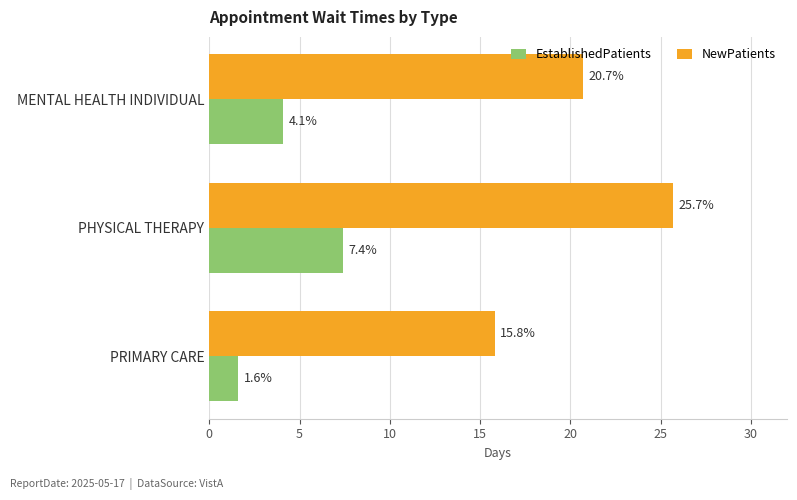

What are all the series names shown in the legend?

EstablishedPatients, NewPatients